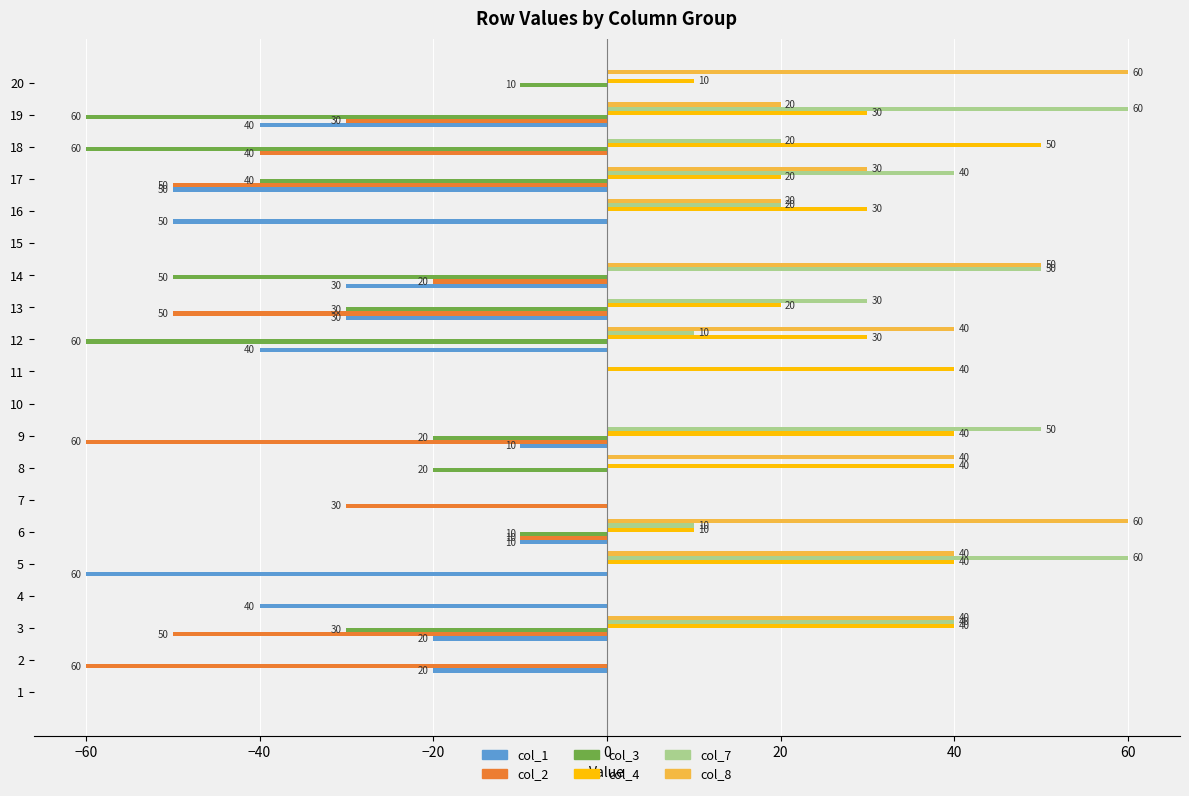

Between 8 and 14, which series saw the biggest shift?

col_7